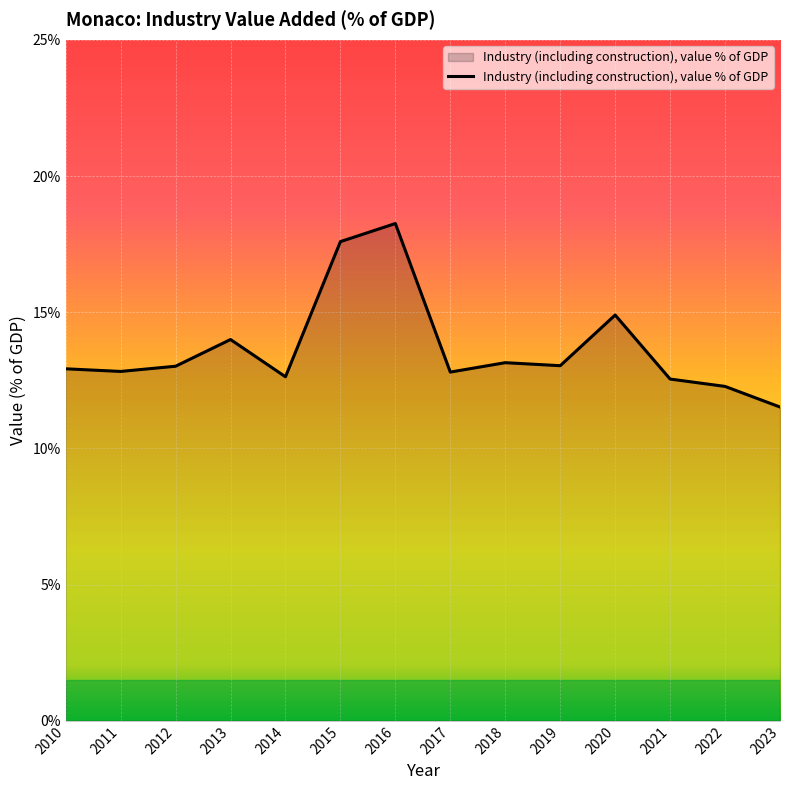

True or false: the data shows 7.4 at 2010.

False